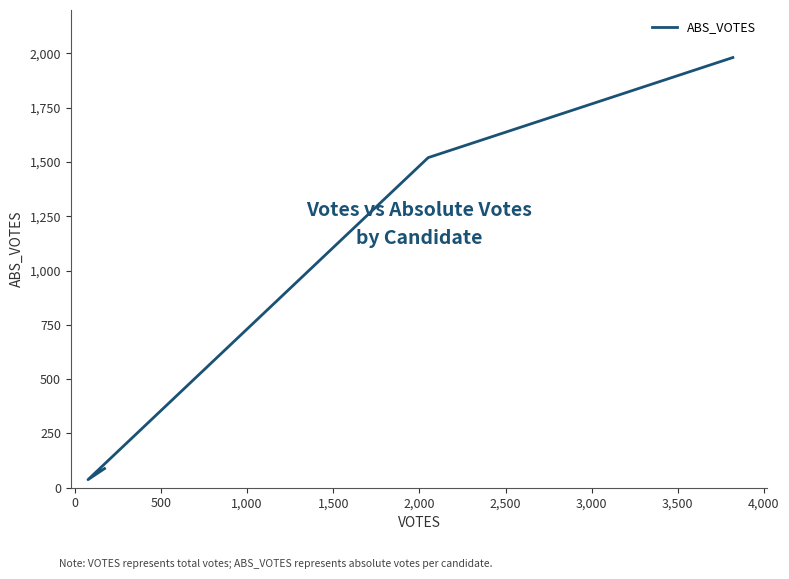

How many data points are above 1520?

1